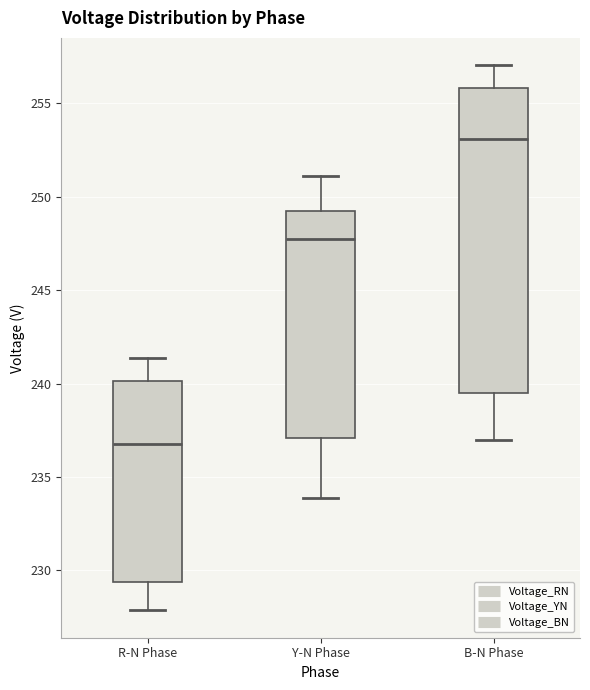

Reading left to right, transcribe this box plot: for each box, give where its median line is, the range the box spans, and where its two whiskers end, as read against the y-axis. The values are not printed on the chart, so give them approximately, as read against the axis.

R-N Phase: median 237.0, box 229.5 to 240.0, whiskers 228.0 to 241.5
Y-N Phase: median 247.5, box 237.0 to 249.0, whiskers 234.0 to 251.0
B-N Phase: median 253.0, box 239.5 to 256.0, whiskers 237.0 to 257.0